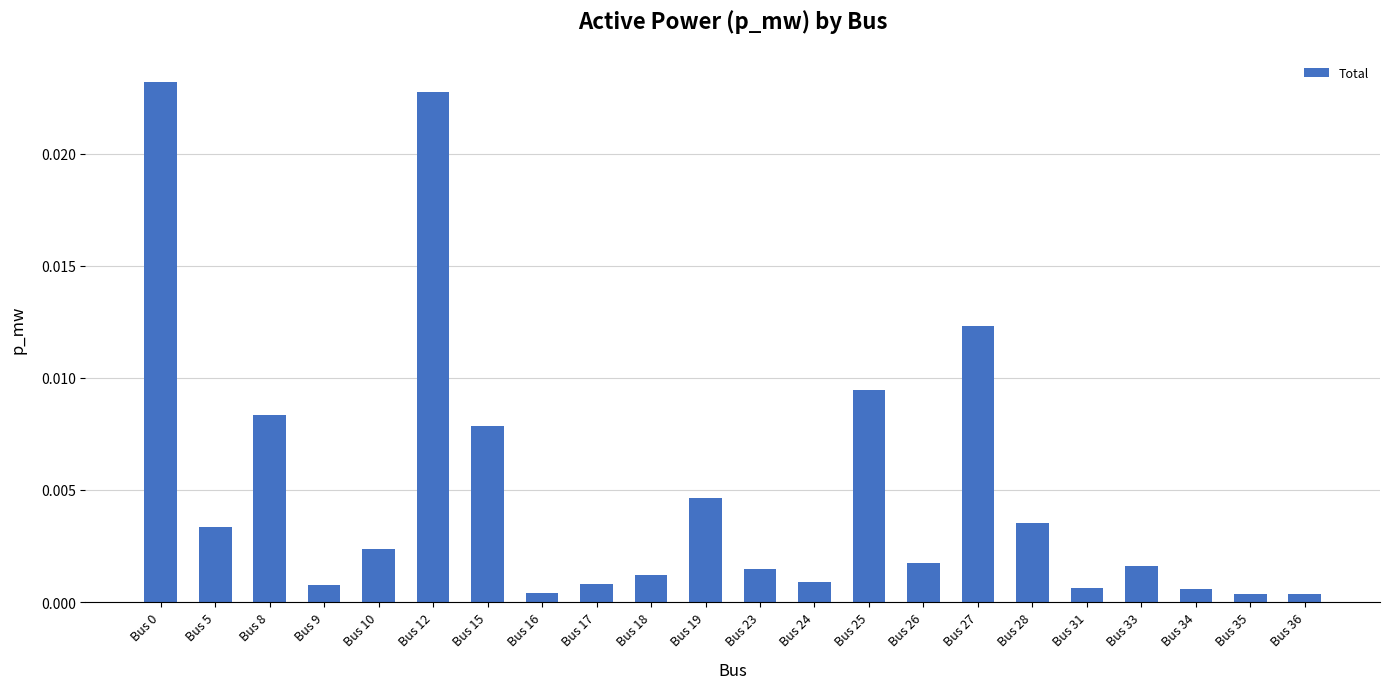

Between Bus 26 and Bus 25, which is larger?

Bus 25